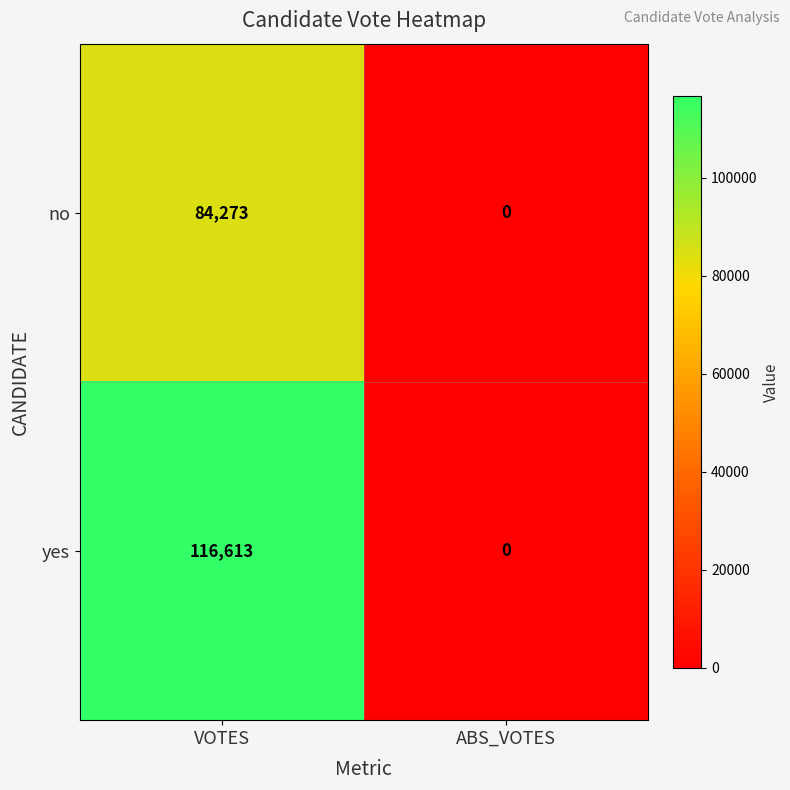

How many positive values does the no series have?

1